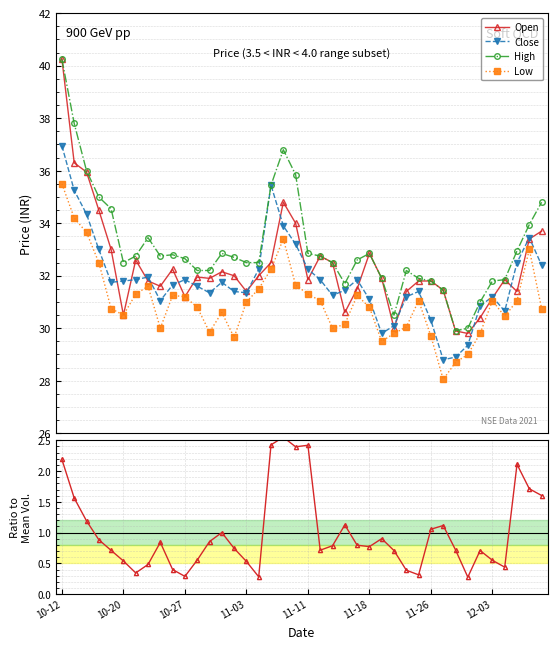

At which label does Open reach its peak?

10-12